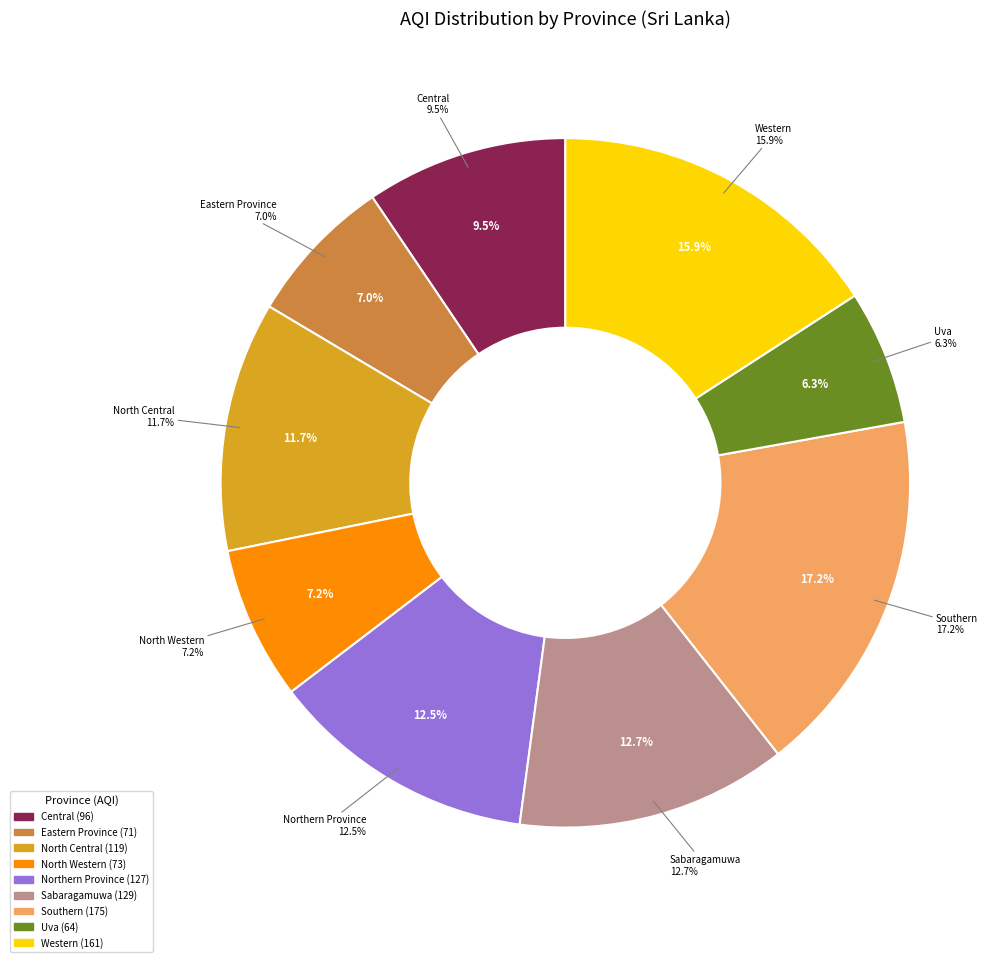

What percentage is the North Western slice, to the nearest percent?

7%